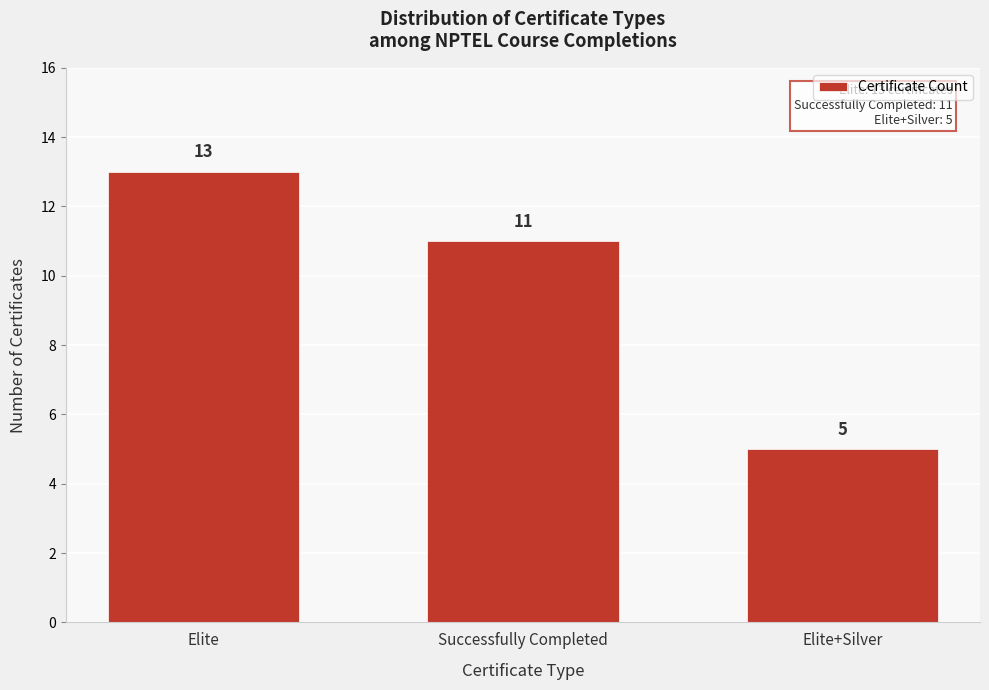

Reading left to right, extract all data points from this chart.

13	11	5